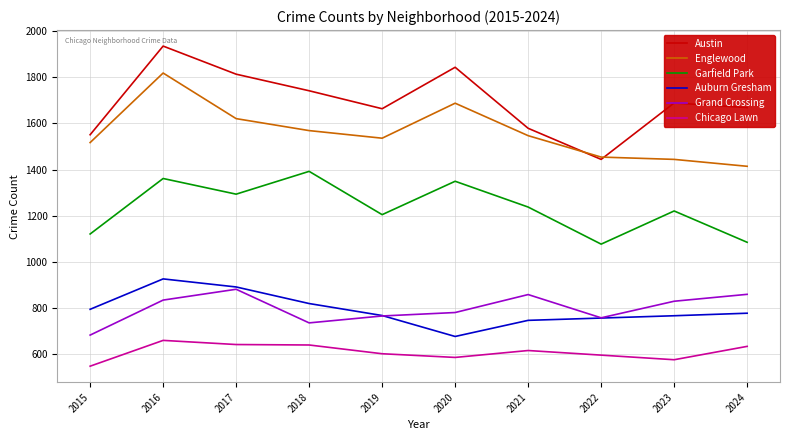

At which label is Austin closest to 1690?

2023